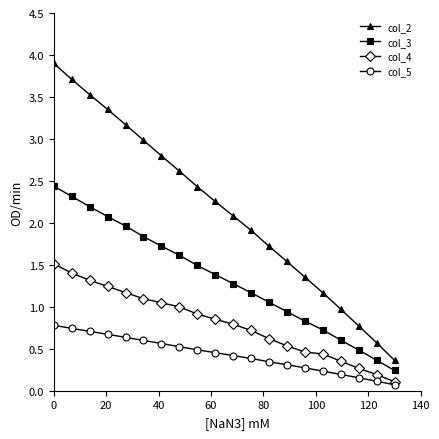

At how many categories does at least one series exceed 0?

20